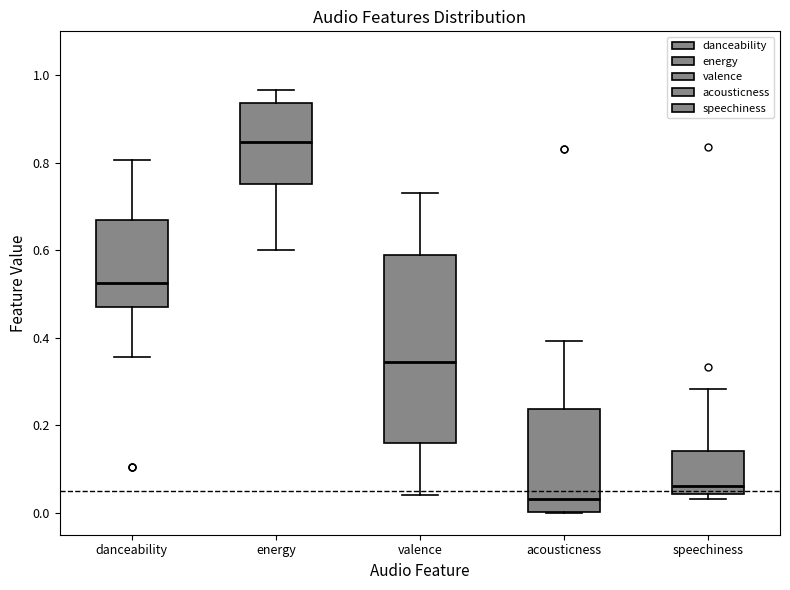

Comparing the boxes themselves (not the whiskers), which one is the tallest?

valence